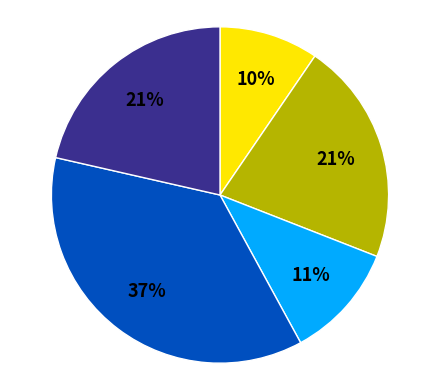

Does any single category account for the majority?

No